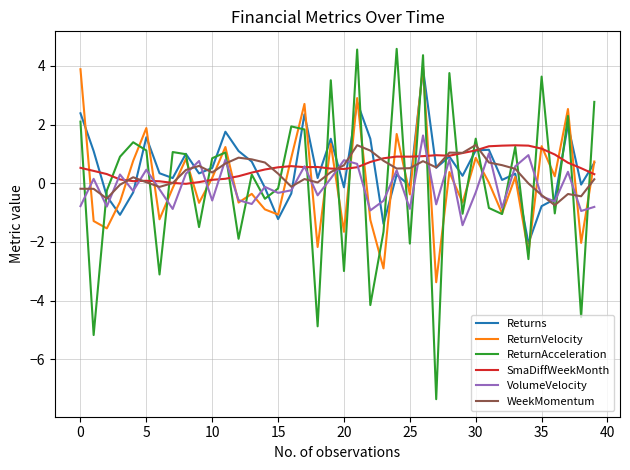

Which series has the widest spread of values?

ReturnAcceleration